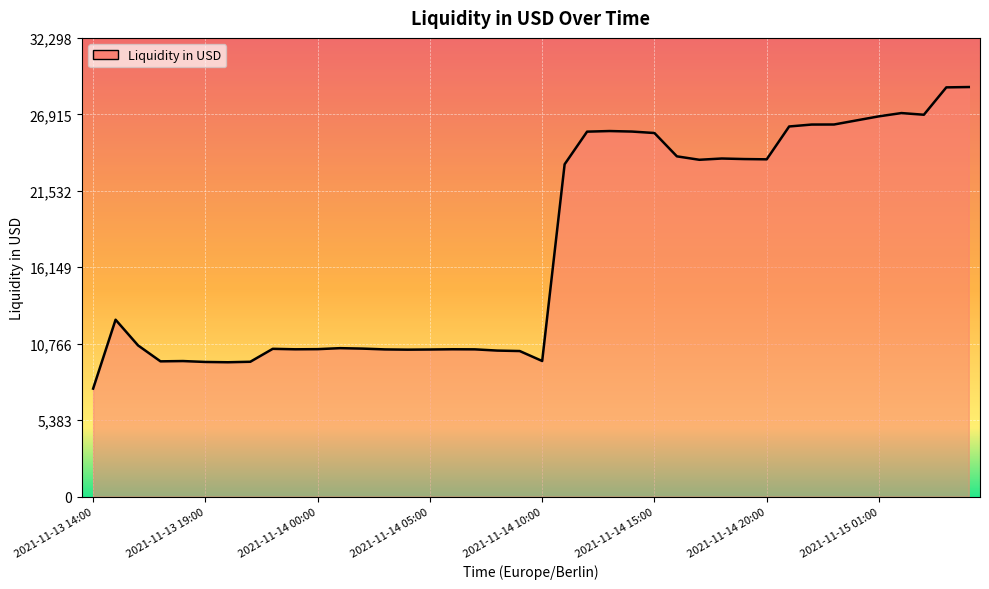

What is the greatest value displayed?

28838.3